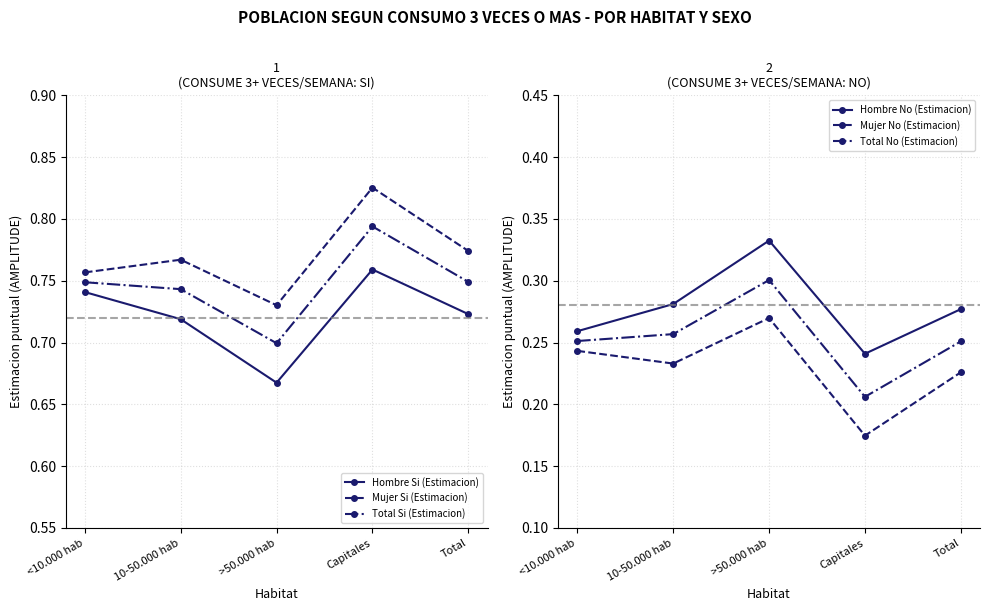

At 10-50.000 hab, list the series in order from largest to smallest.

Mujer Si (Estimacion), Total Si (Estimacion), Hombre Si (Estimacion), Hombre No (Estimacion), Total No (Estimacion), Mujer No (Estimacion)